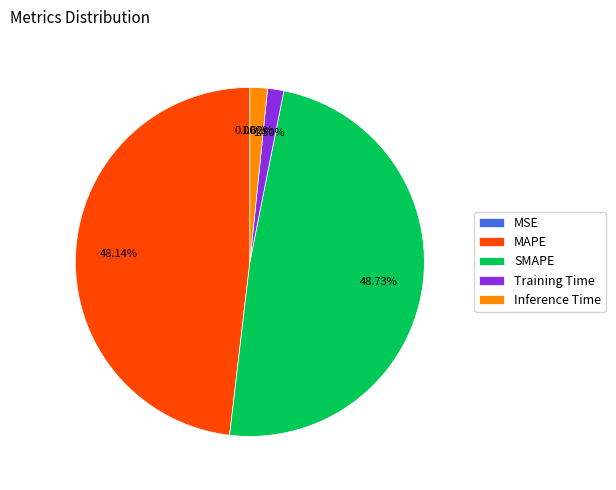

Combined, do Training Time and Inference Time account for over 50%?

No